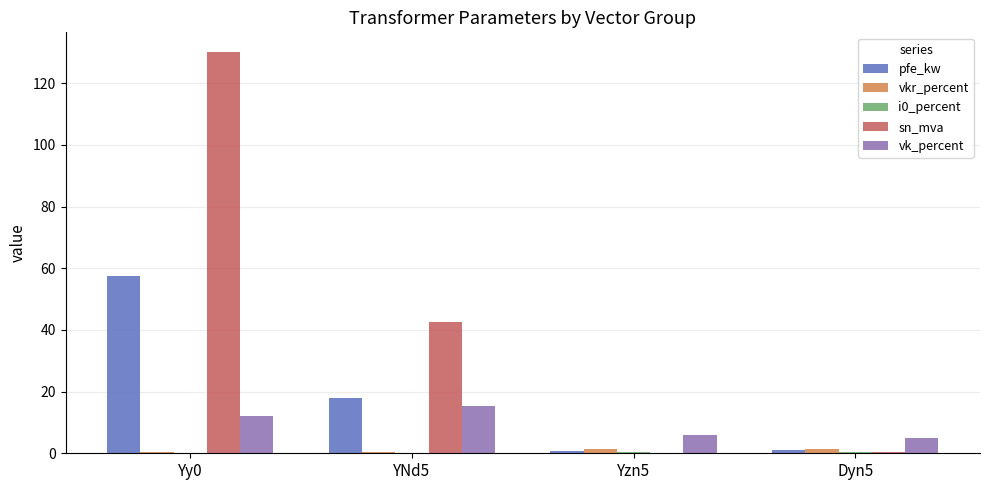

The value of pfe_kw at Dyn5 is 1.1. True or false?

True